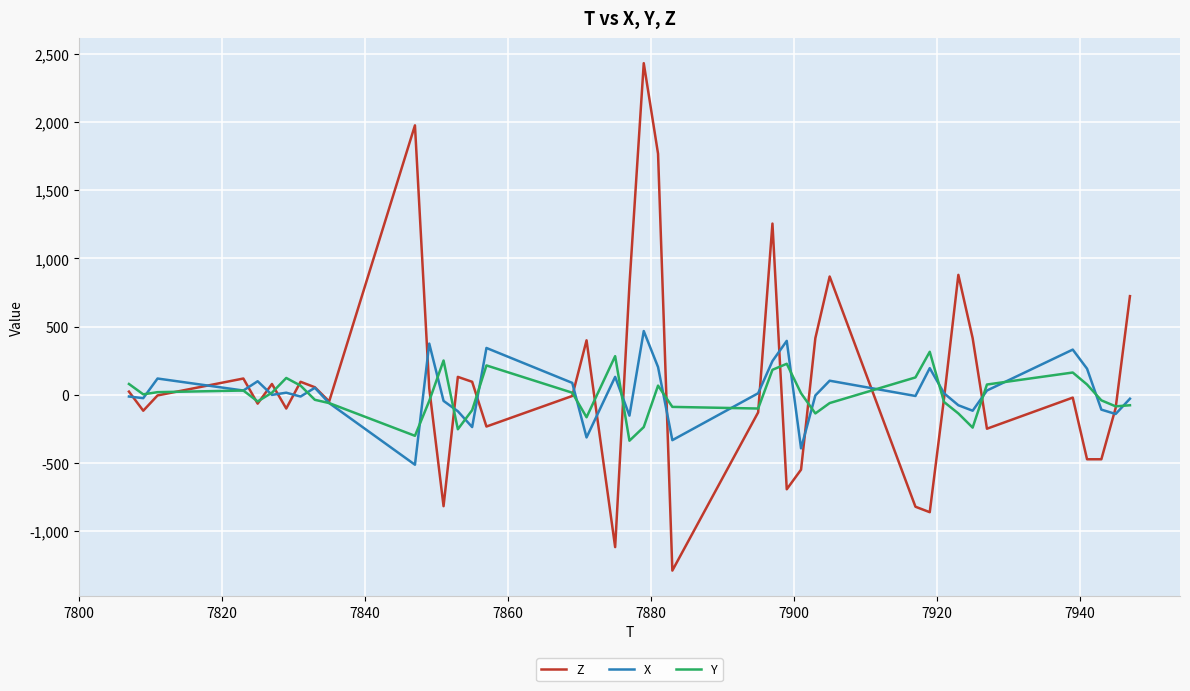

What is the greatest value displayed?

2432